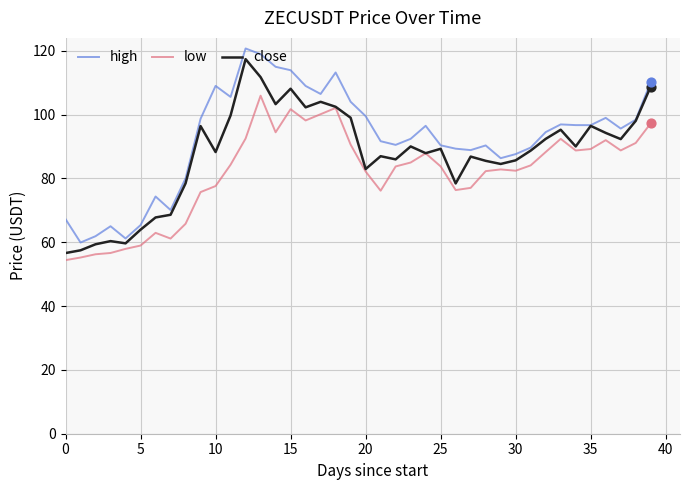

True or false: low and high cross at least once.

False